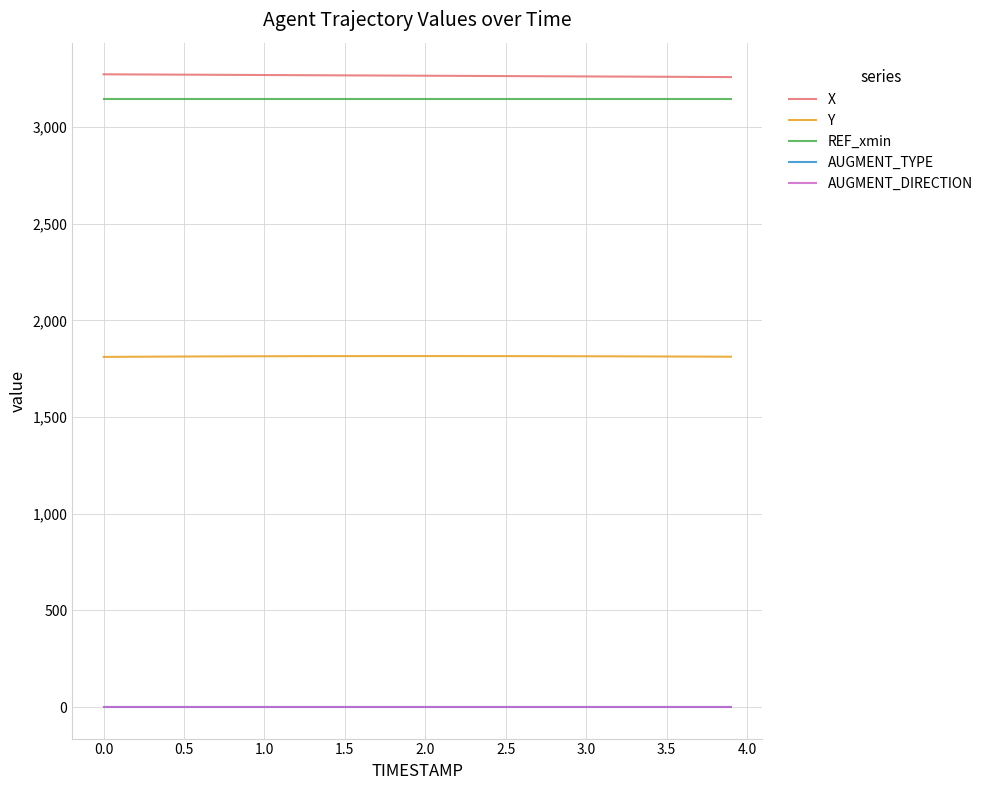

At which category is the sum across all series the highest?

1.5